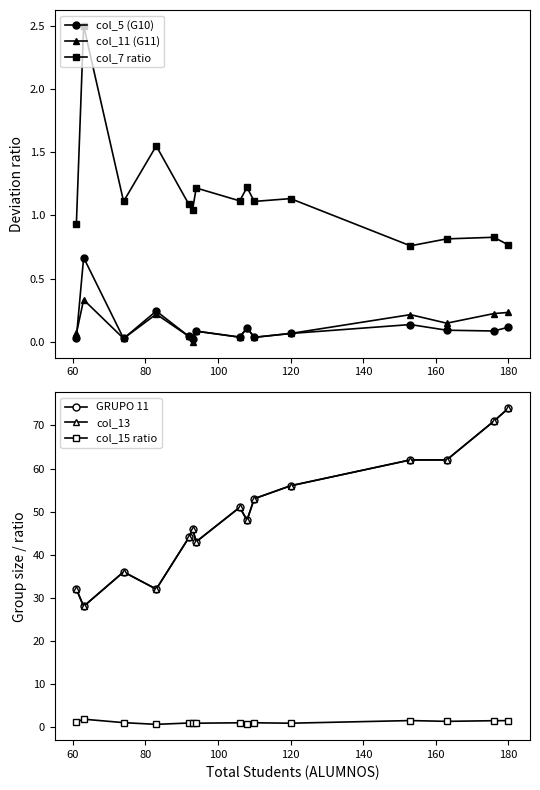

True or false: col_11 (G11) and col_7 ratio cross at least once.

False